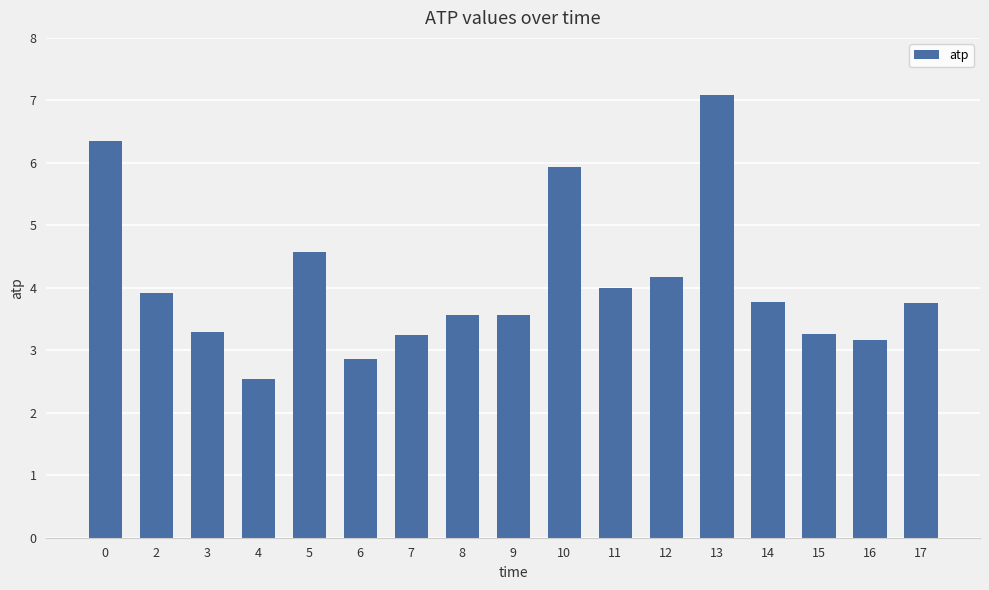

What value does the data have at 17?

3.8